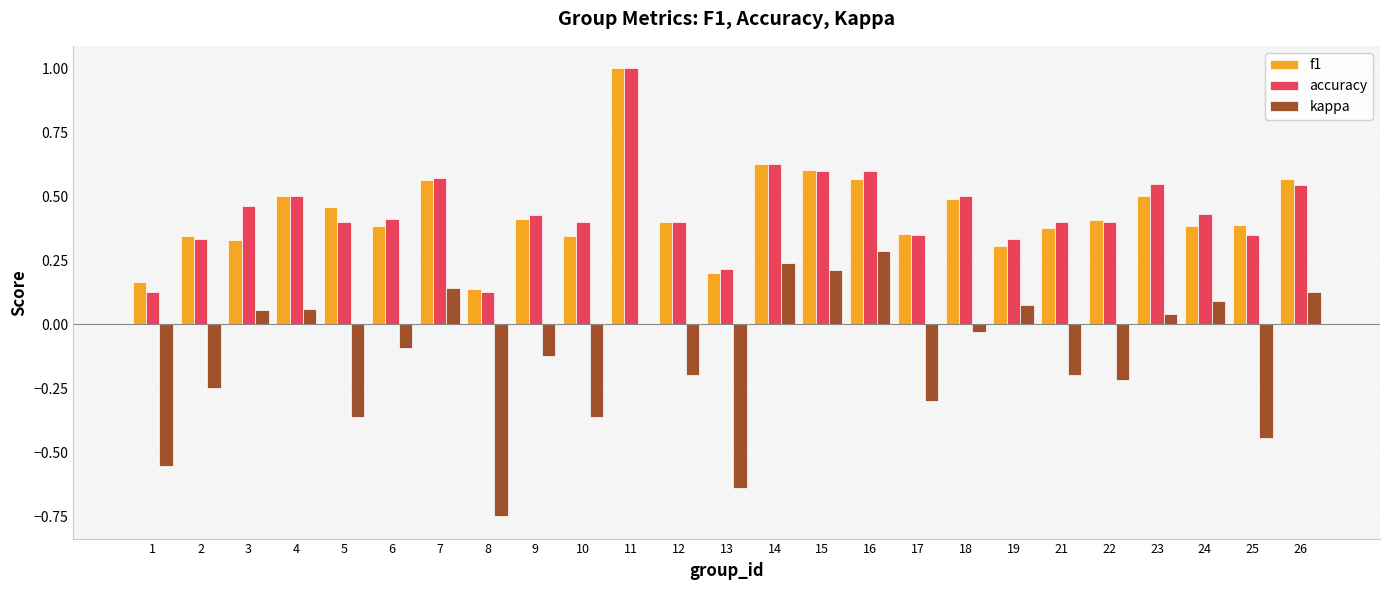

Is it true that kappa equals 0.0 at 24?

False